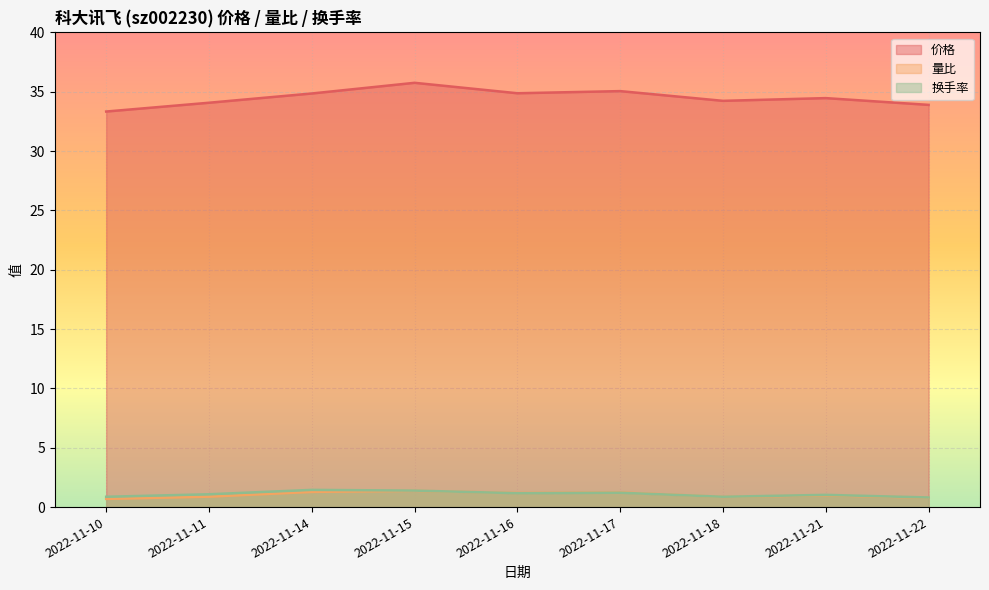

What is the value of the 价格 point at the 2nd from the left?

34.1